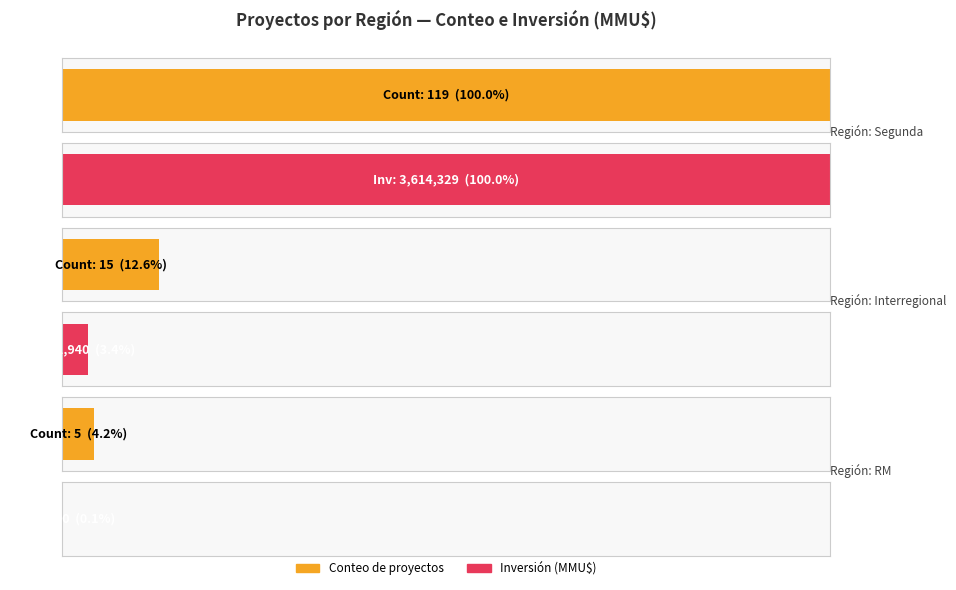

Does the chart contain stacked bars?

No